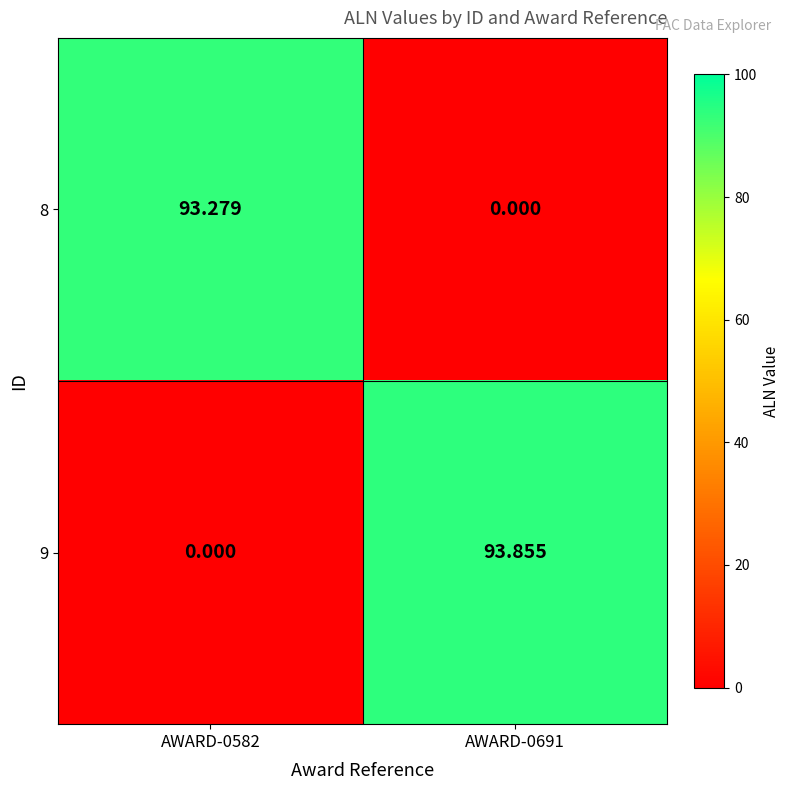

What is the greatest value displayed?

93.9